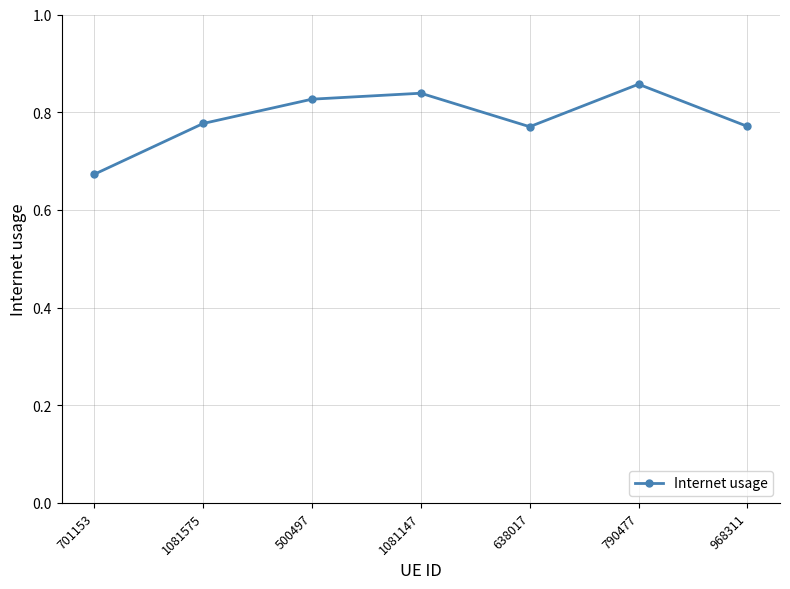

Which category has the lowest value across all series?

701153